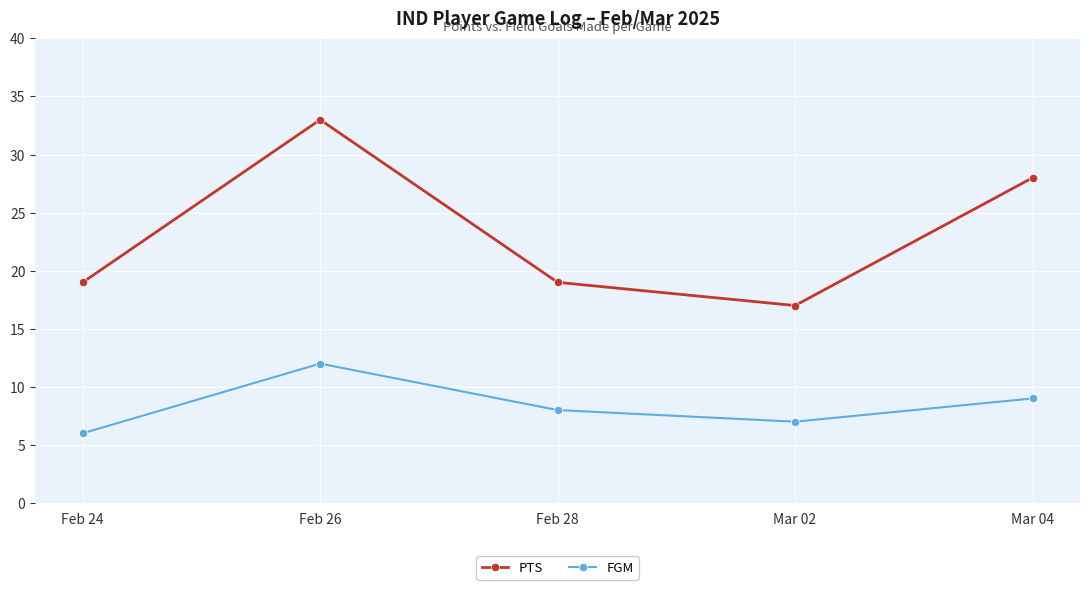

In PTS, how many points are lower than both neighbors (excluding endpoints)?

1